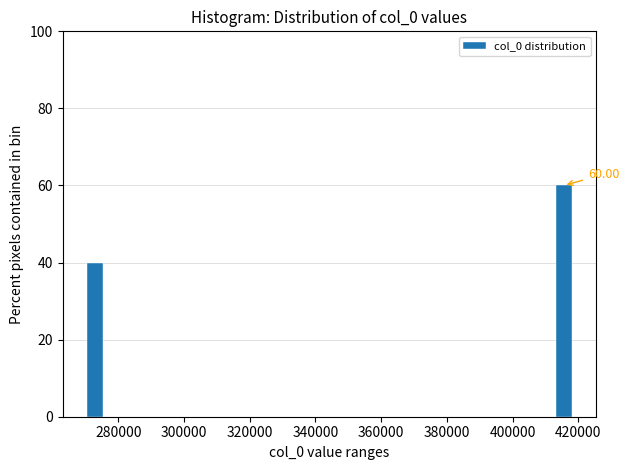

Around what value on the x-axis is the tallest bar? Give the approximate position of its centre, as read against the axis.

416000